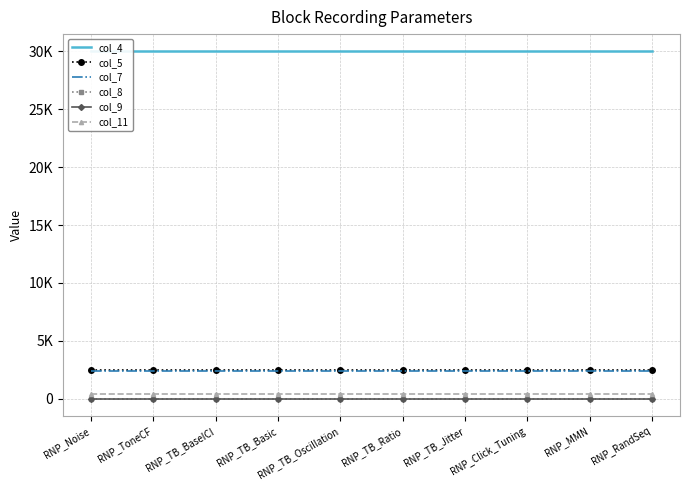

The col_11 series shows 385 at RNP_TB_Oscillation. True or false?

True